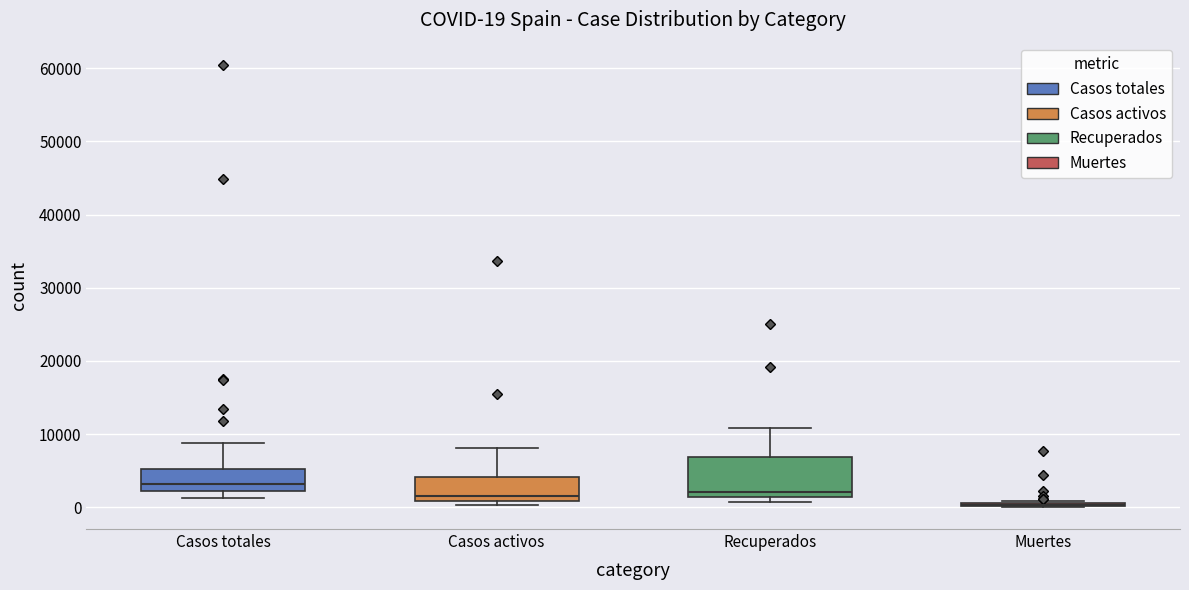

Which box is the tallest, from its lower edge to its upper edge?

Recuperados